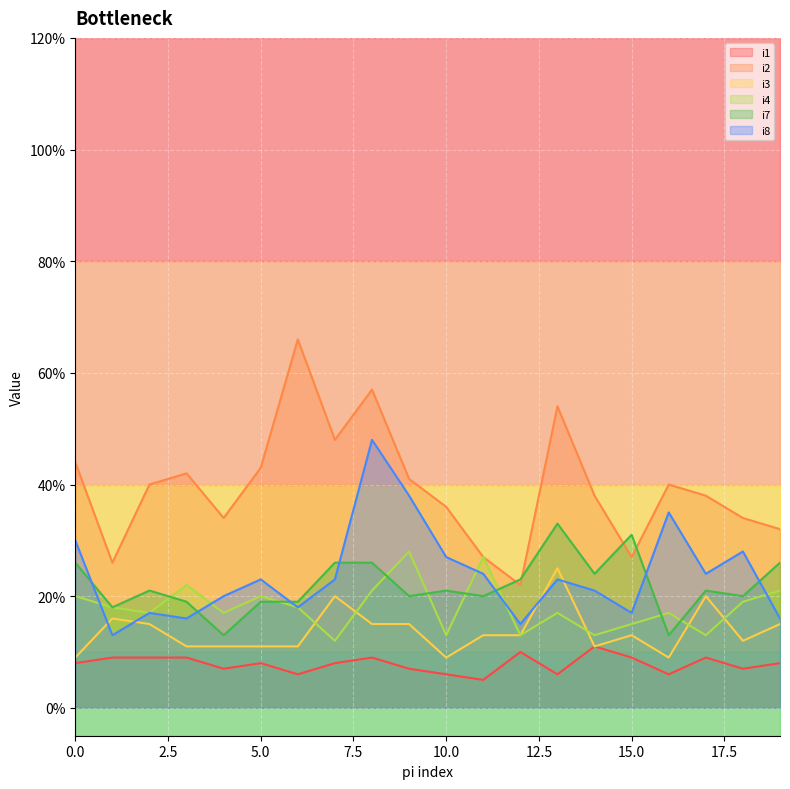

List the series in order of their peak value, highest first.

i2, i8, i7, i4, i3, i1